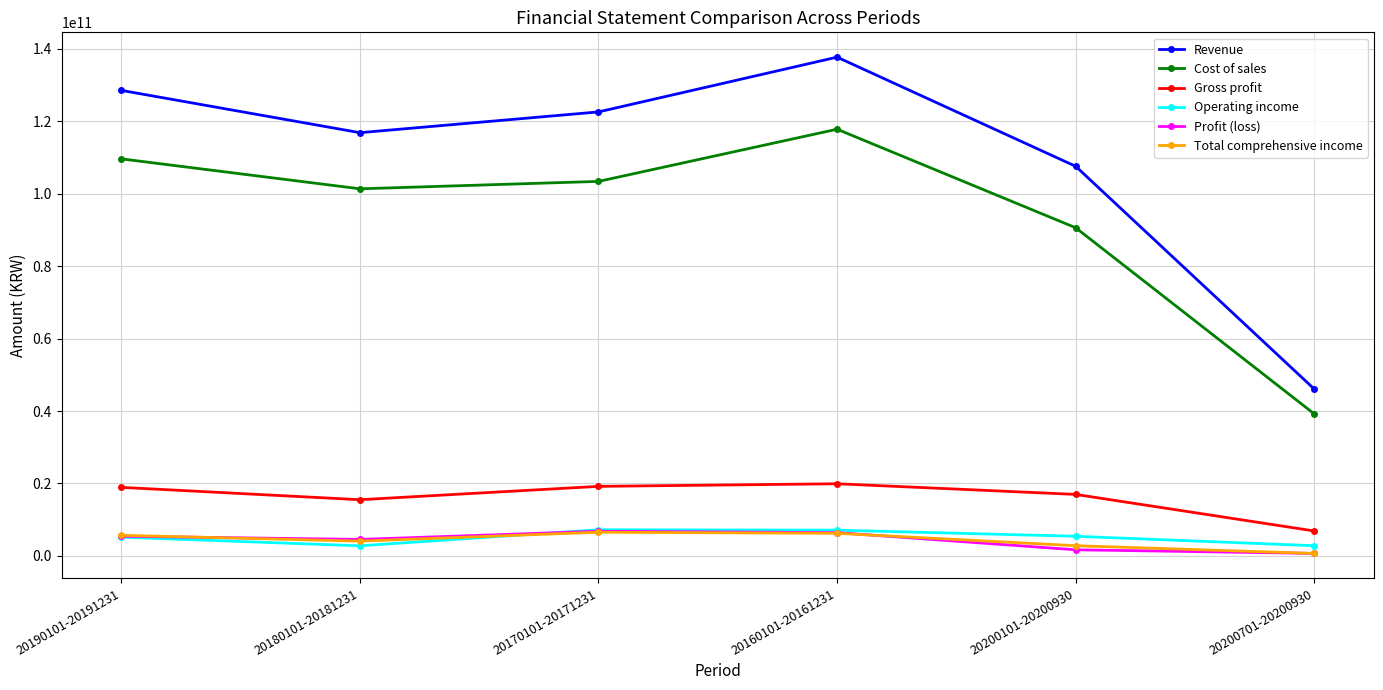

What is the difference between the highest and lowest values at 20200701-20200930?

45412466597